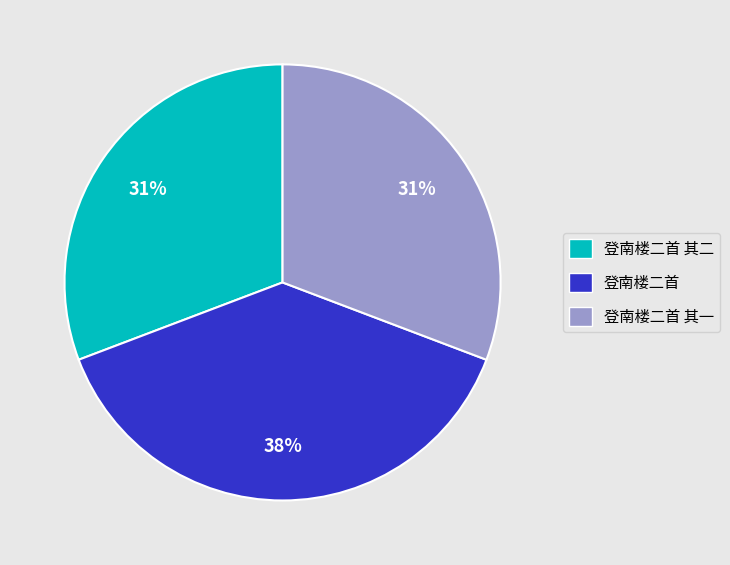

Approximately how many times larger is the value at 登南楼二首 其二 compared to 登南楼二首?

0.8